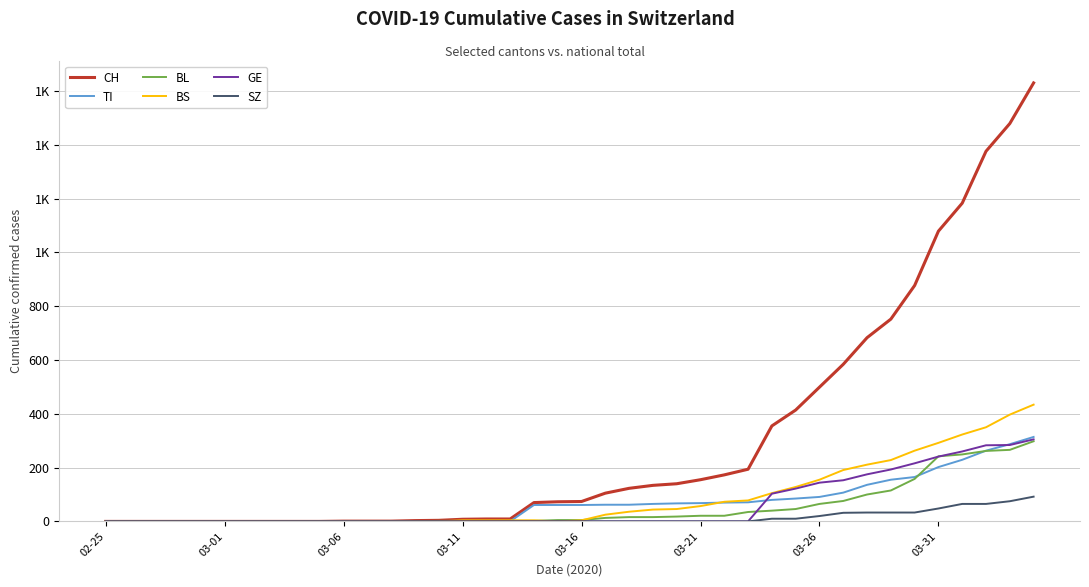

Is this an area chart (filled region under the line)?

No